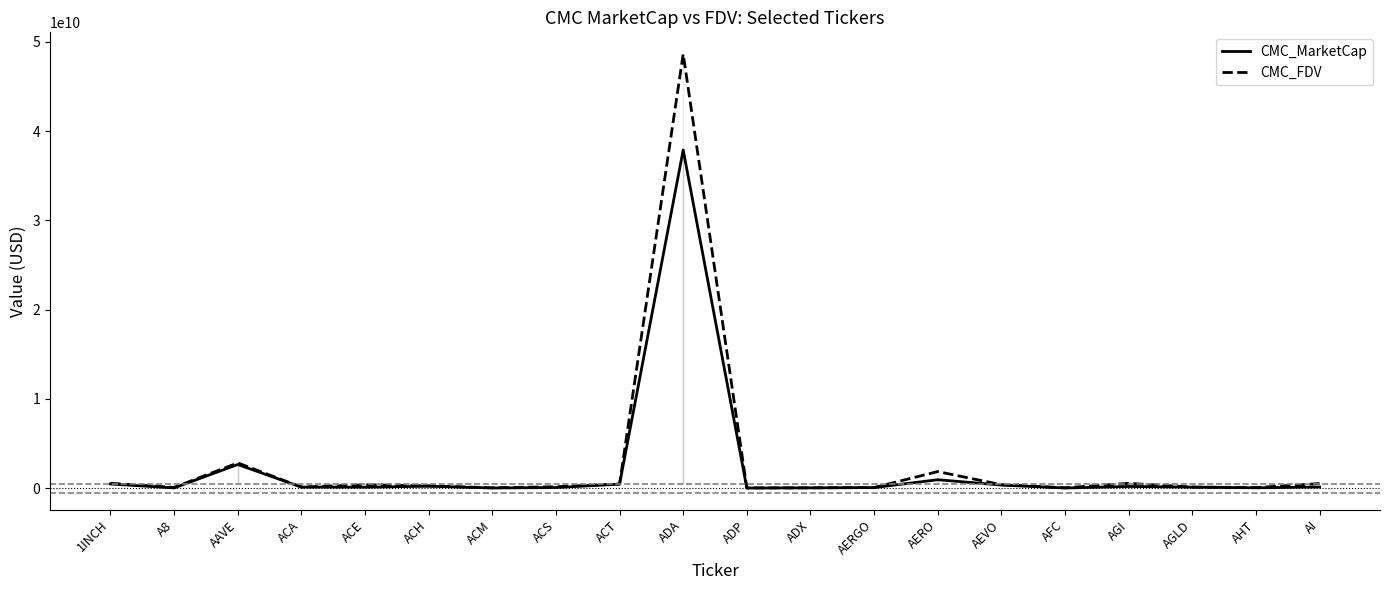

True or false: CMC_MarketCap and CMC_FDV intersect in this chart.

False